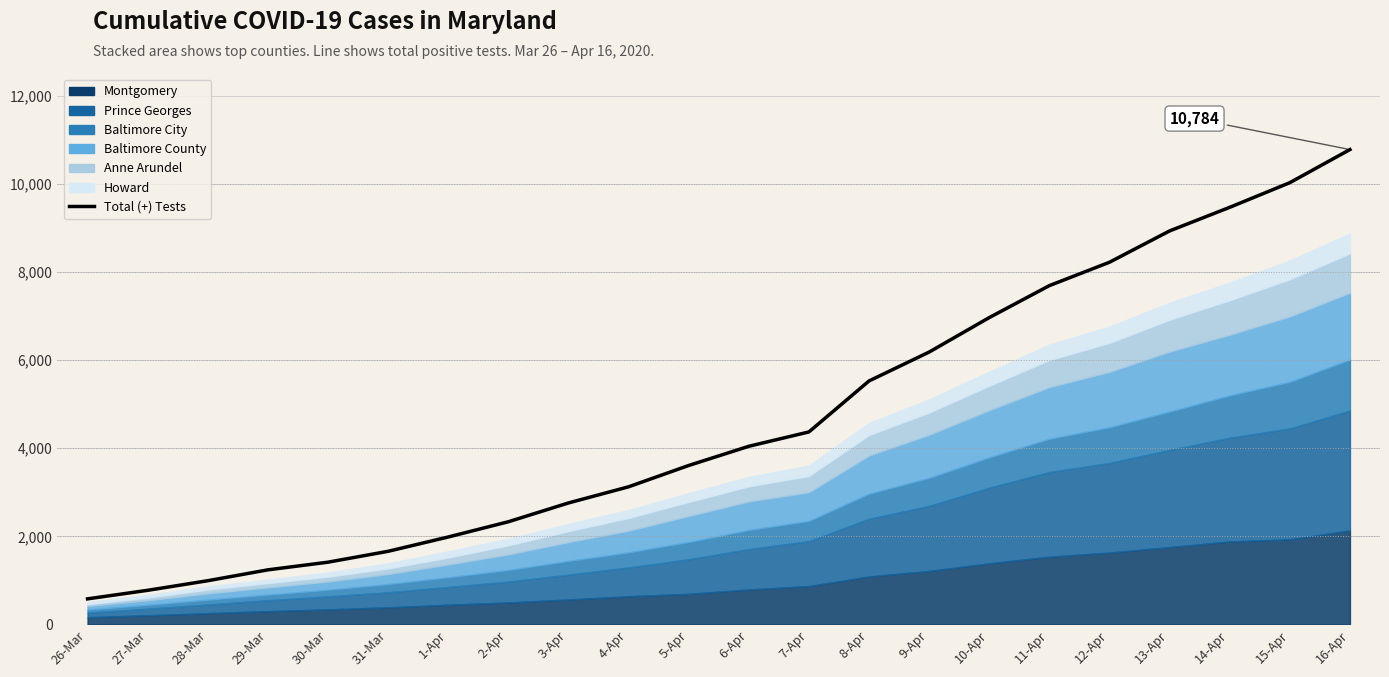

What is the sum of the values at 7-Apr and 1-Apr?

6356